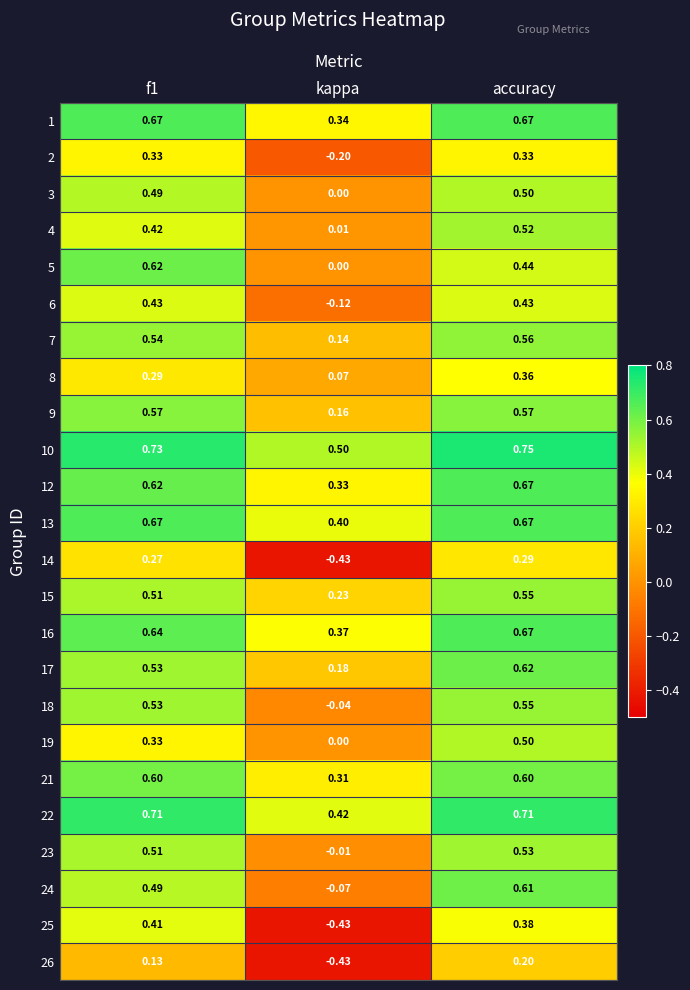

At which category is the sum across all series the highest?

accuracy